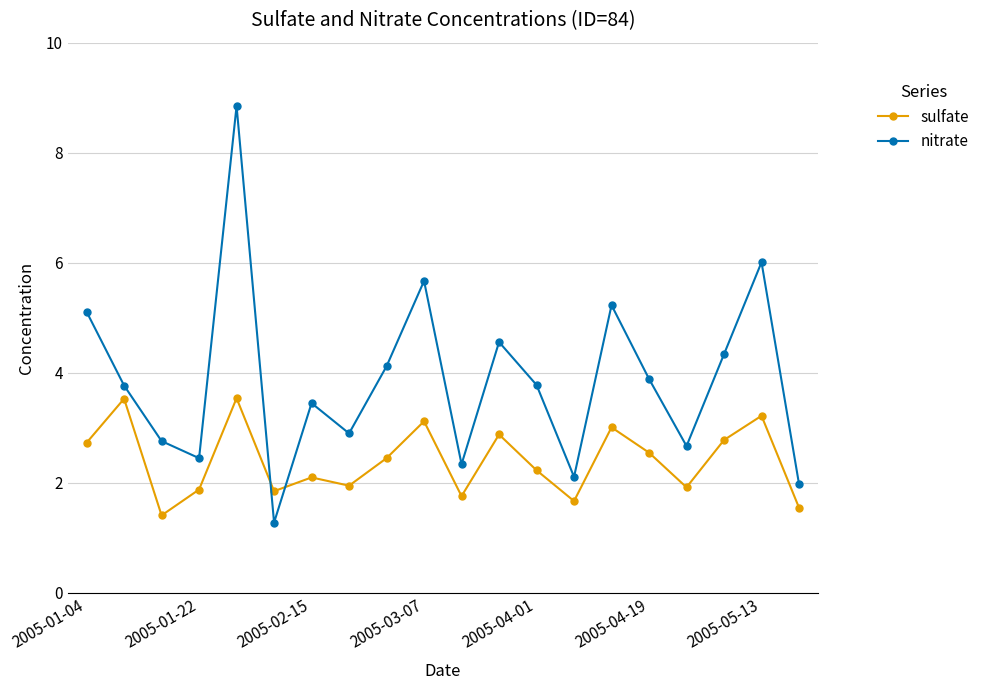

What is the sum of all nitrate values?

77.3